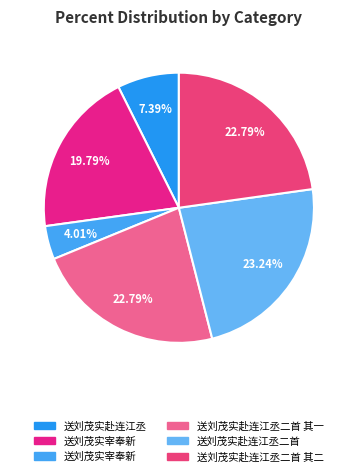

Count the number of slices in the pie.

6